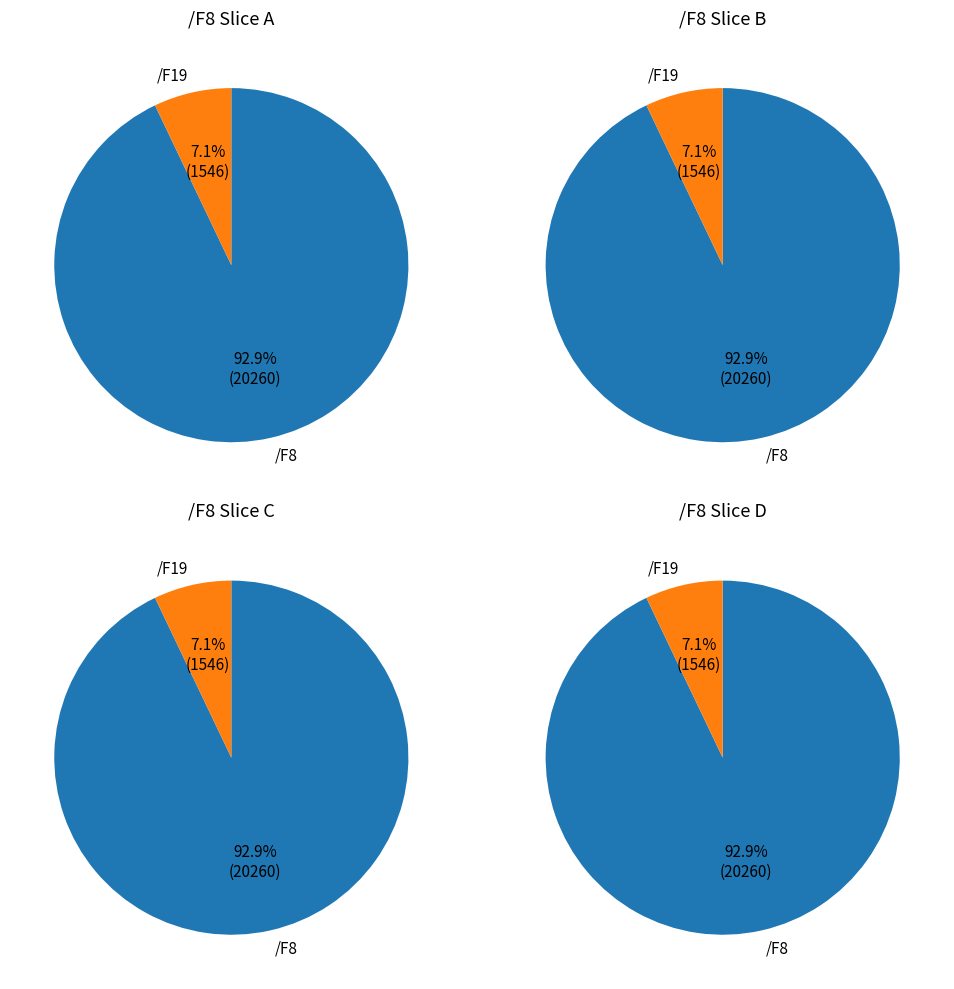

Does any single category account for the majority?

Yes